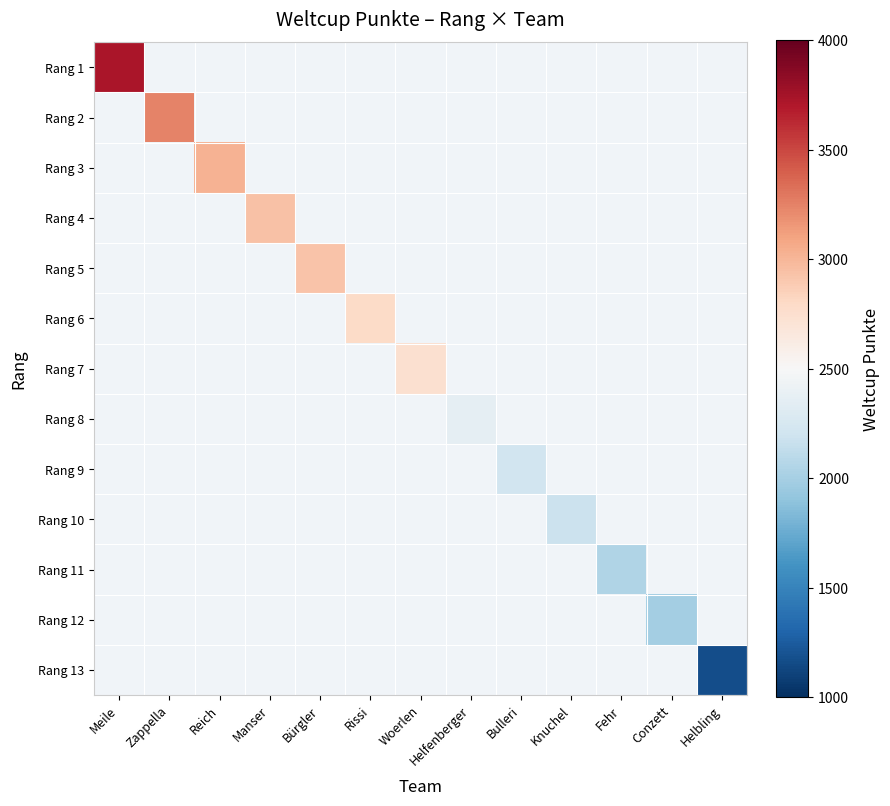

At Manser, list the series in order from smallest to largest.

Rang 1, Rang 2, Rang 3, Rang 4, Rang 5, Rang 6, Rang 7, Rang 8, Rang 9, Rang 10, Rang 11, Rang 12, Rang 13